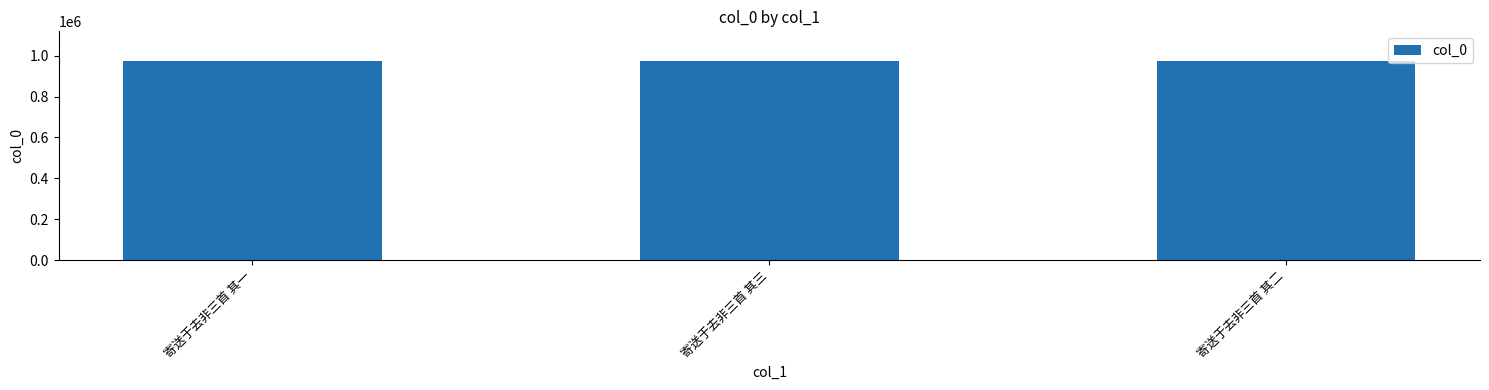

Are the bars grouped side by side (vs. stacked)?

No